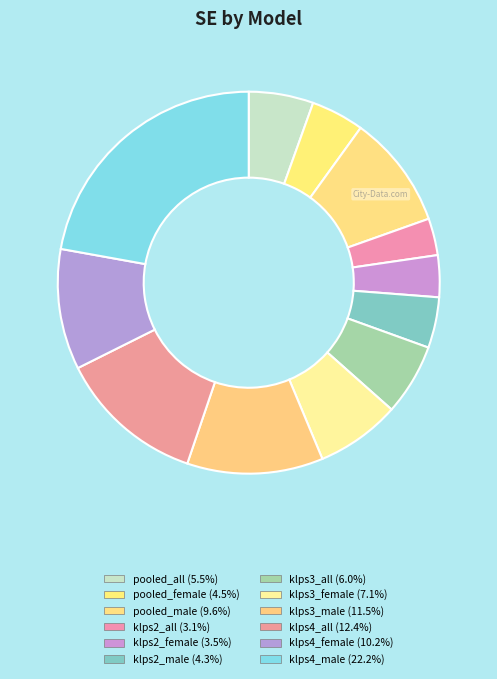

Does klps3_female account for over 50% of the chart?

No